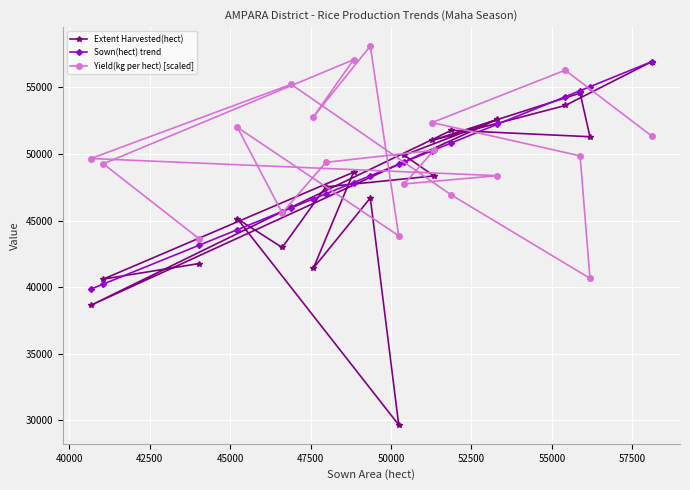

How many data points in Sown(hect) trend are above 49234?

10